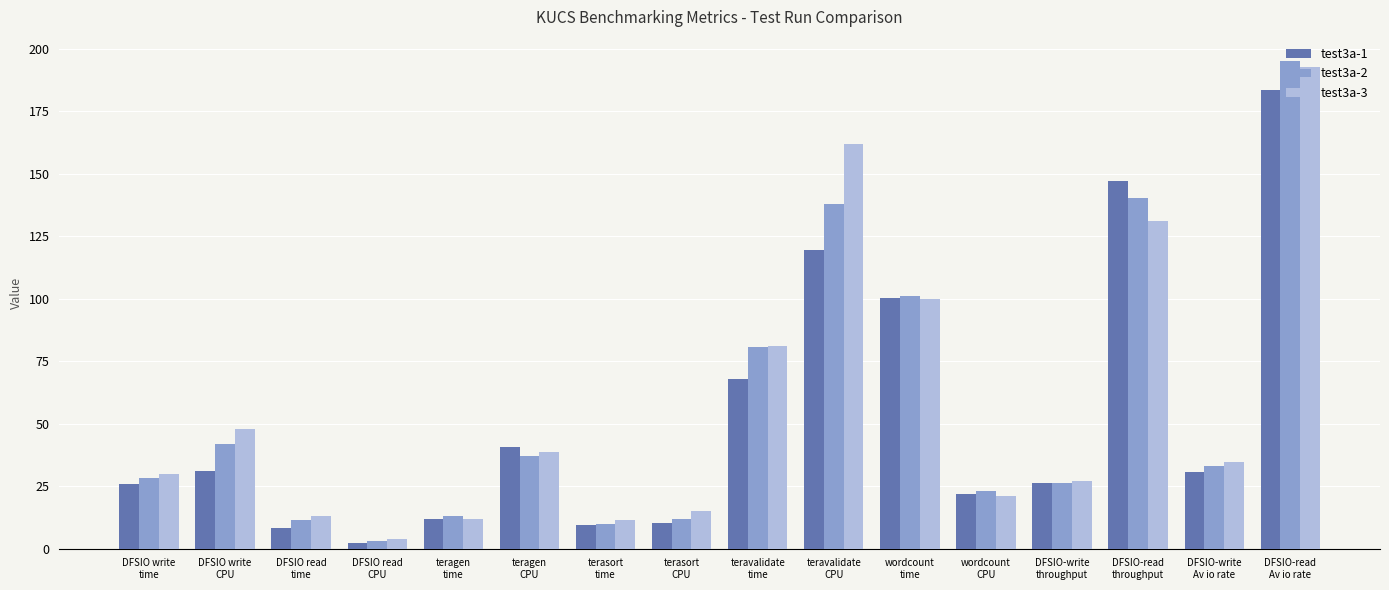

At how many categories does at least one series exceed 46?

6